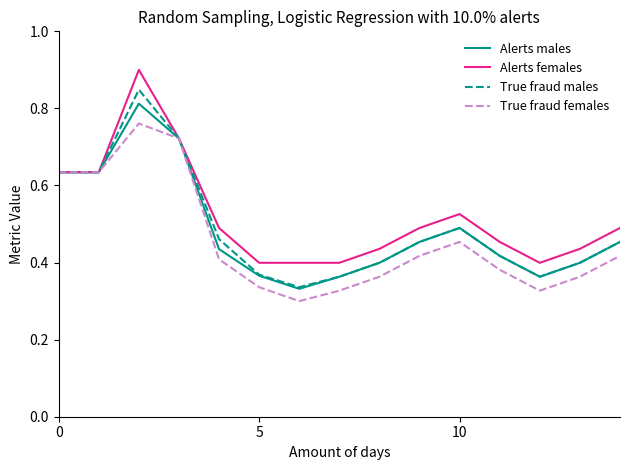

In Alerts males, how many points are higher than both neighbors (excluding endpoints)?

2